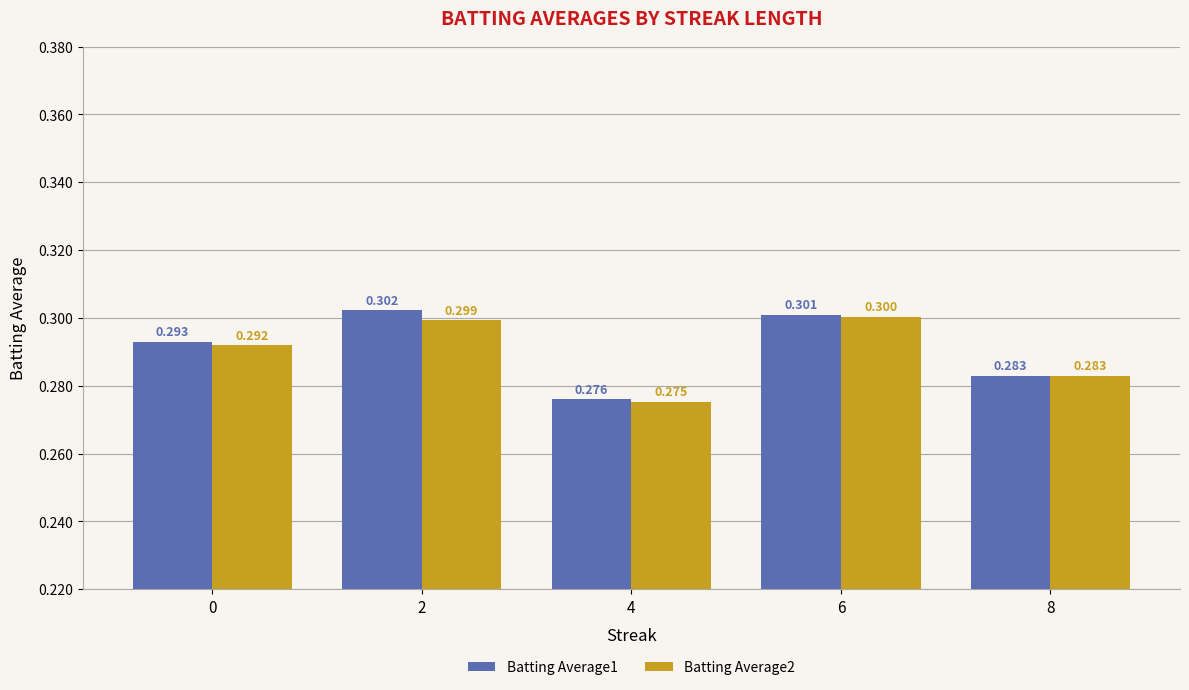

Is the value of Batting Average2 at 2 greater than the value of Batting Average1 at 8?

Yes